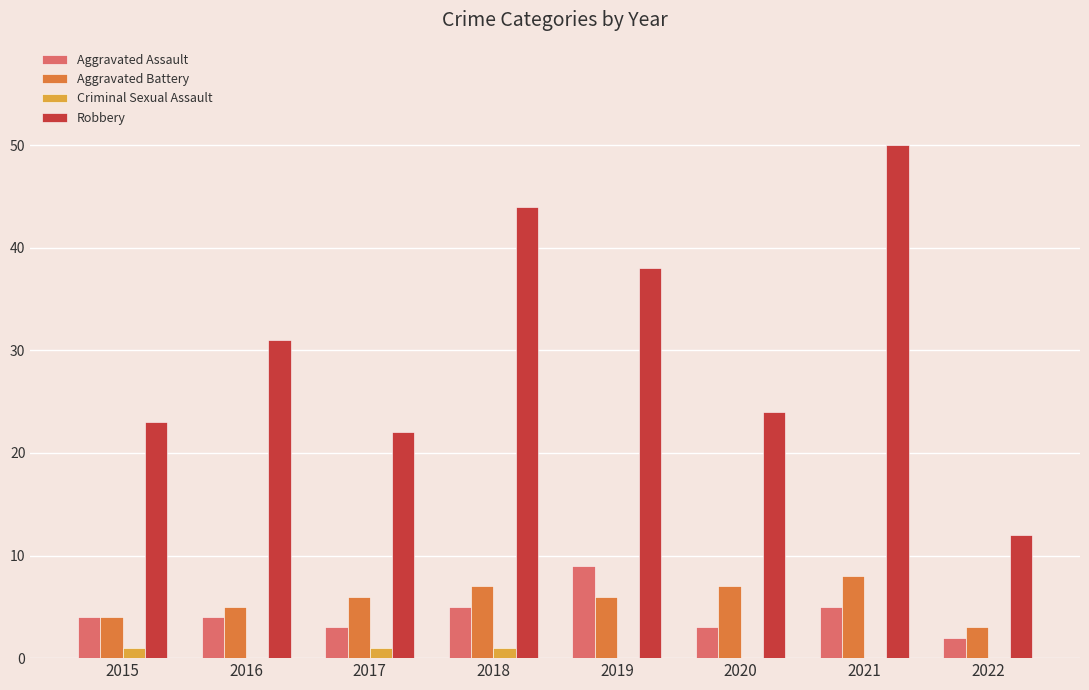

Which label corresponds to the largest value in the chart?

2021